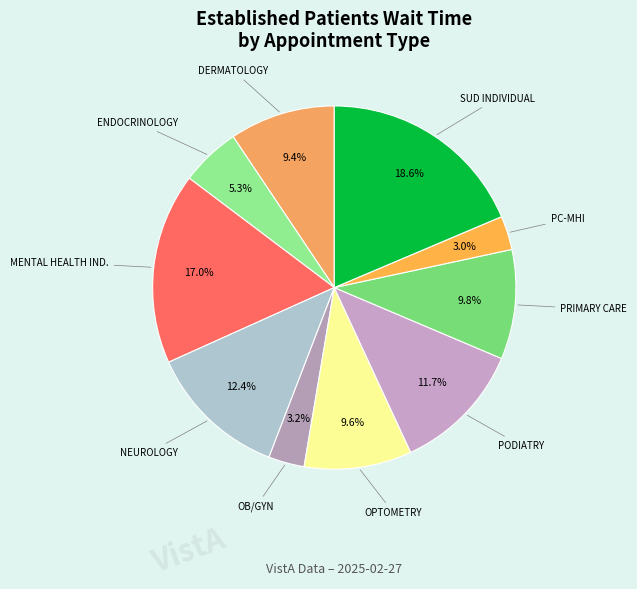

How many slices are in this pie chart?

10